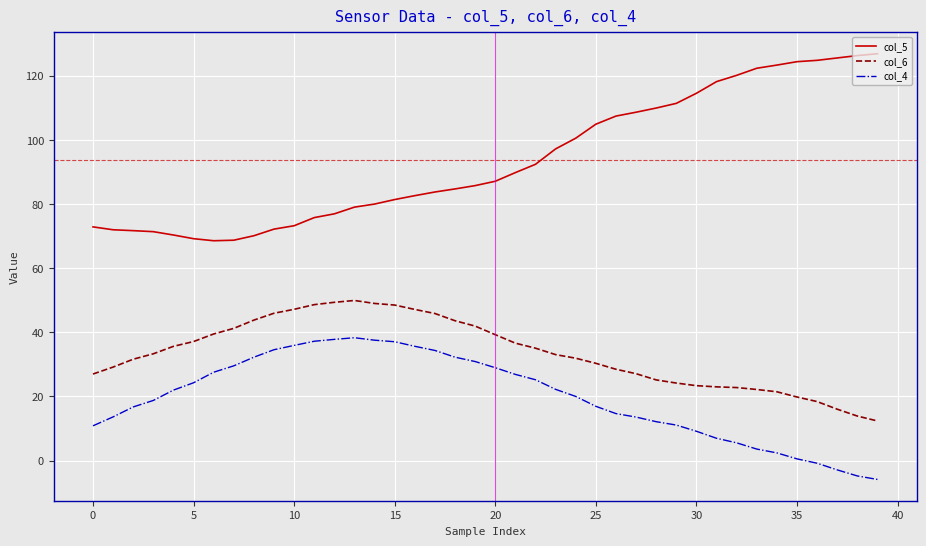

Rank the series by their average value, from highest to lowest.

col_5, col_6, col_4